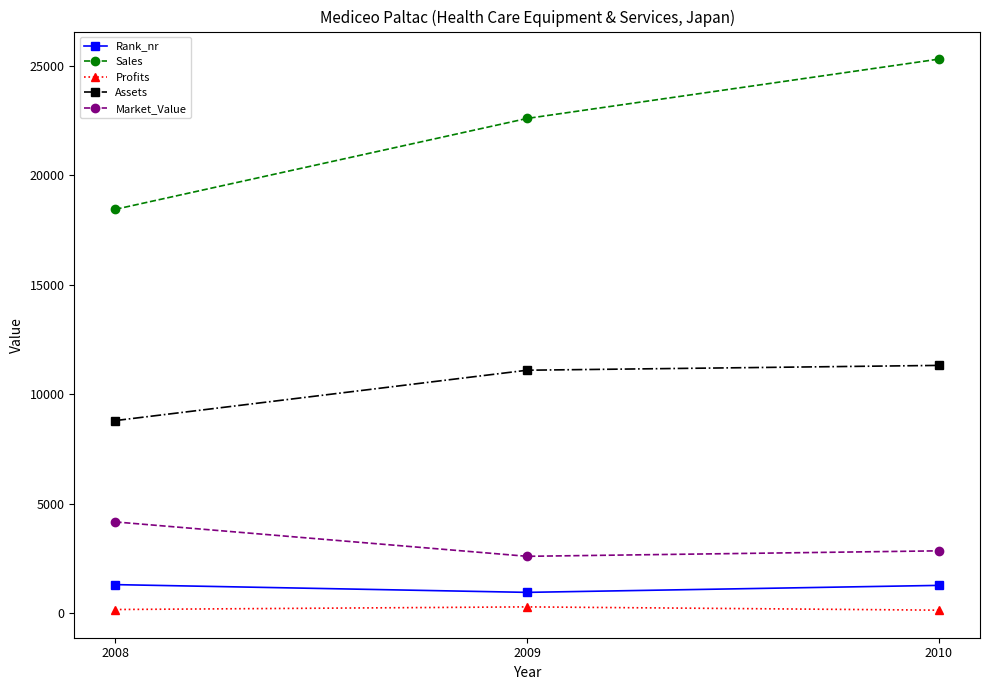

Is it true that Sales equals 15507 at 2010?

False